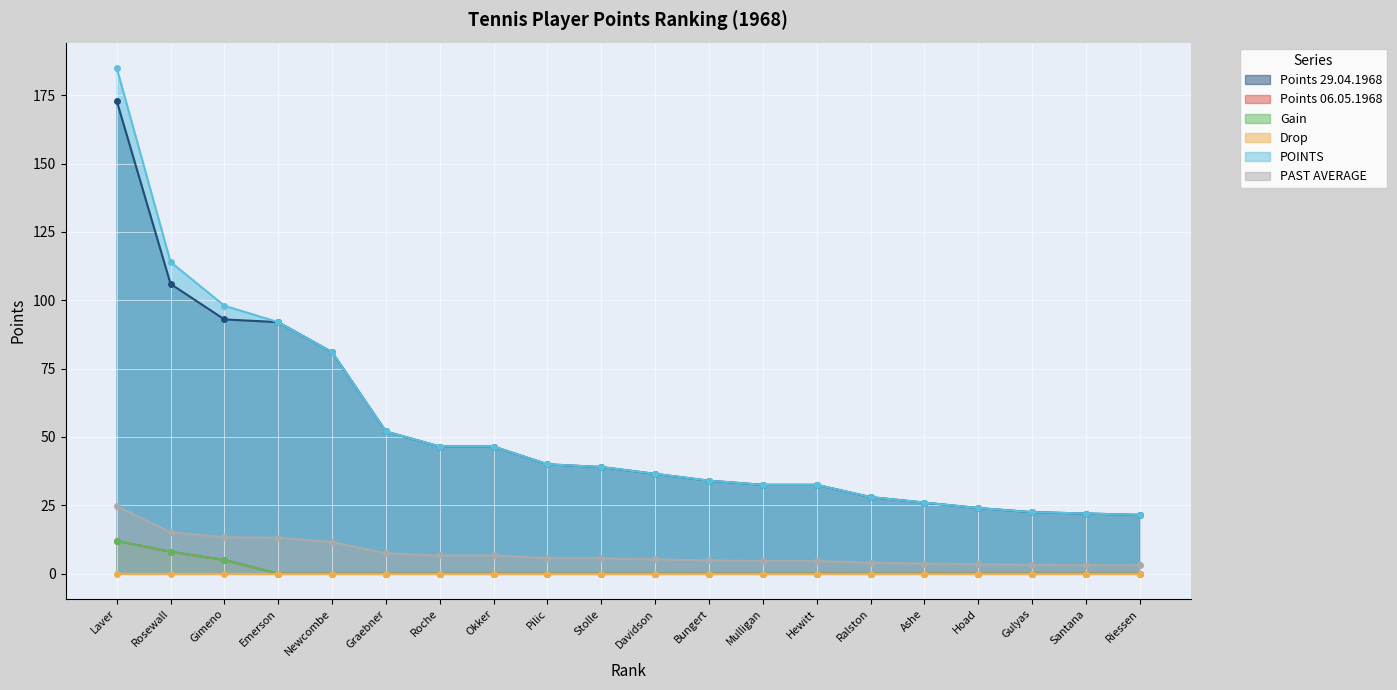

What is the value of the POINTS point at the 20th from the left?

21.5